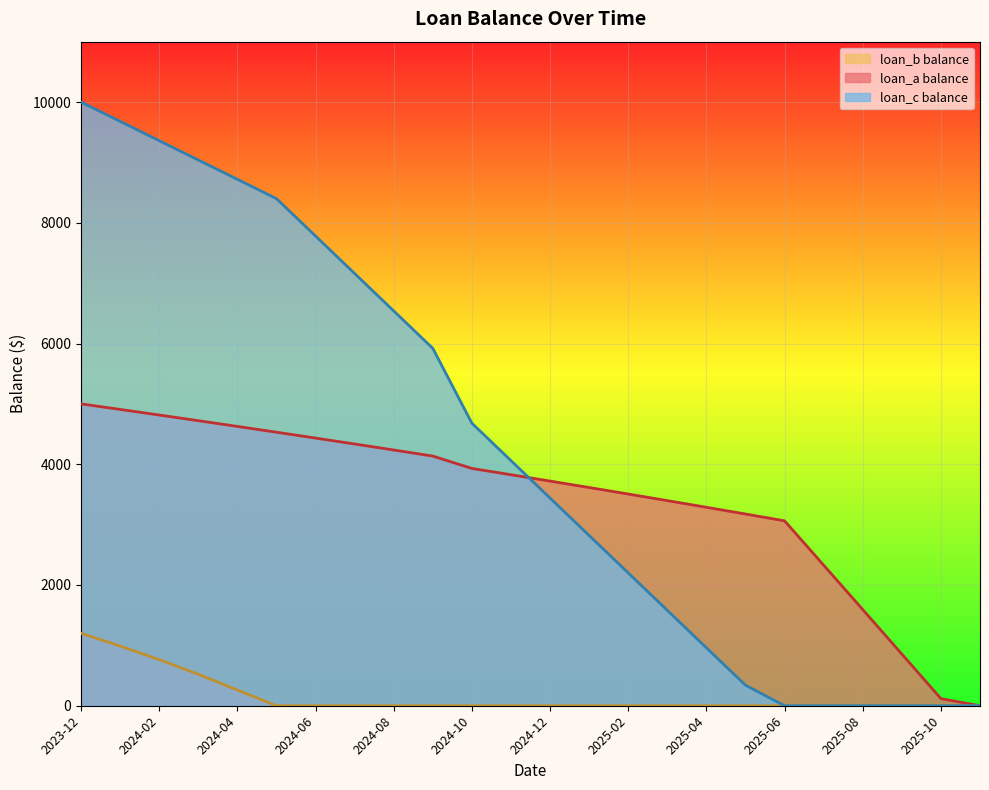

Rank the series at 2024-05 from lowest to highest value.

loan_b balance, loan_a balance, loan_c balance